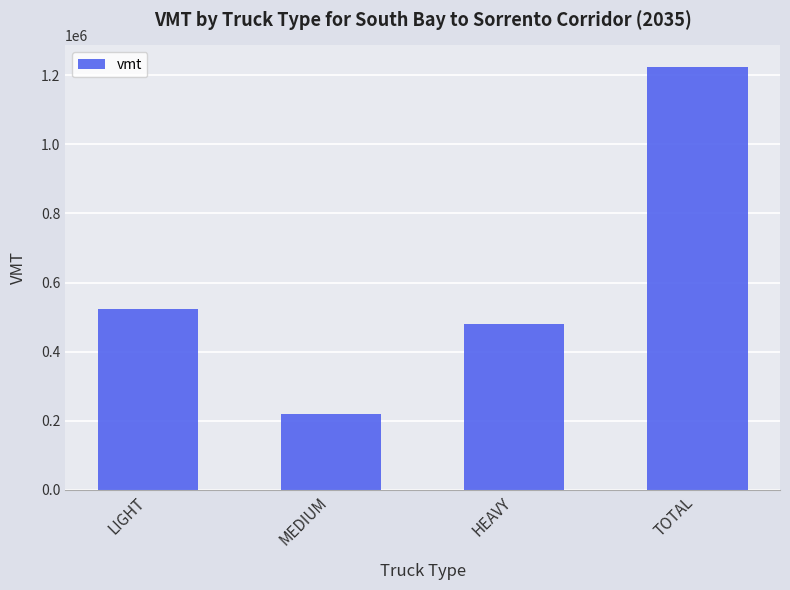

What is the smallest value displayed?

220083.3